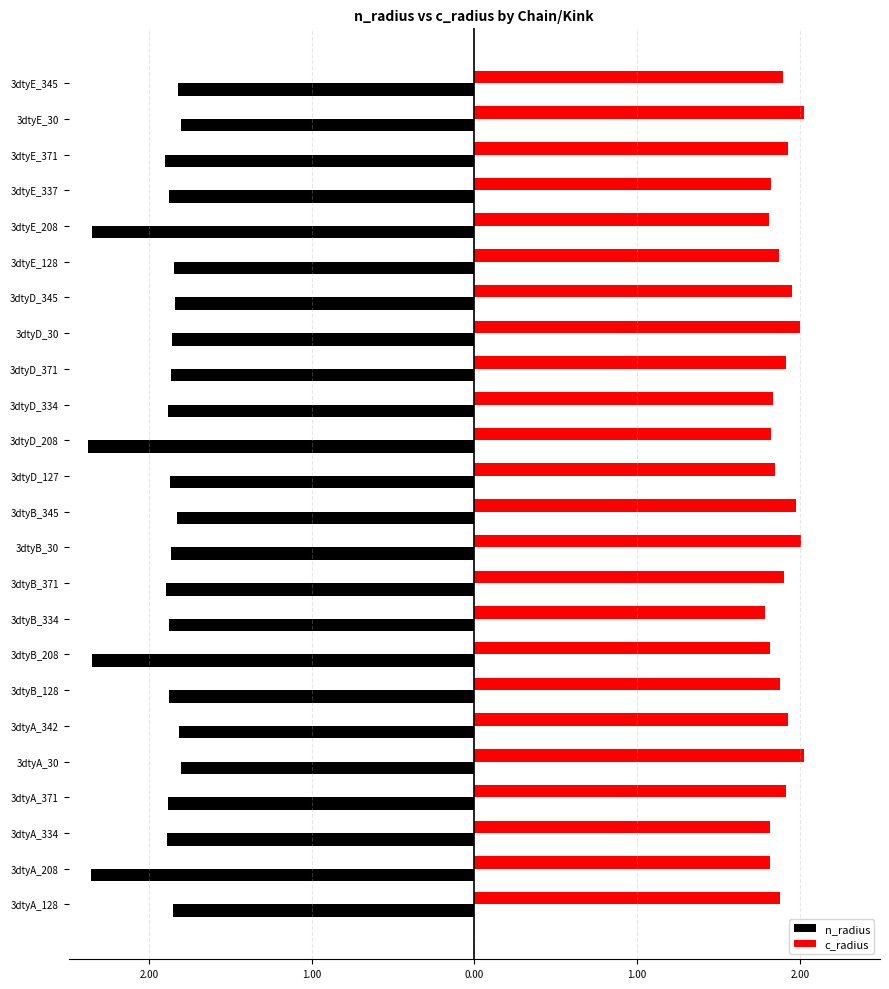

What are all the series names shown in the legend?

n_radius, c_radius